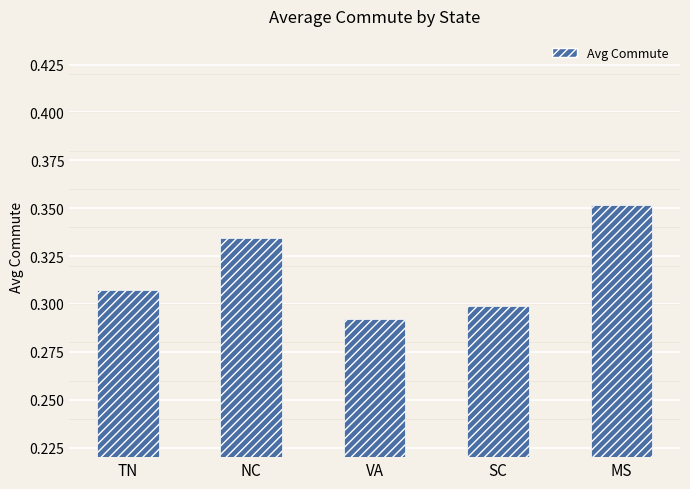

Which category has the highest value across all series?

MS